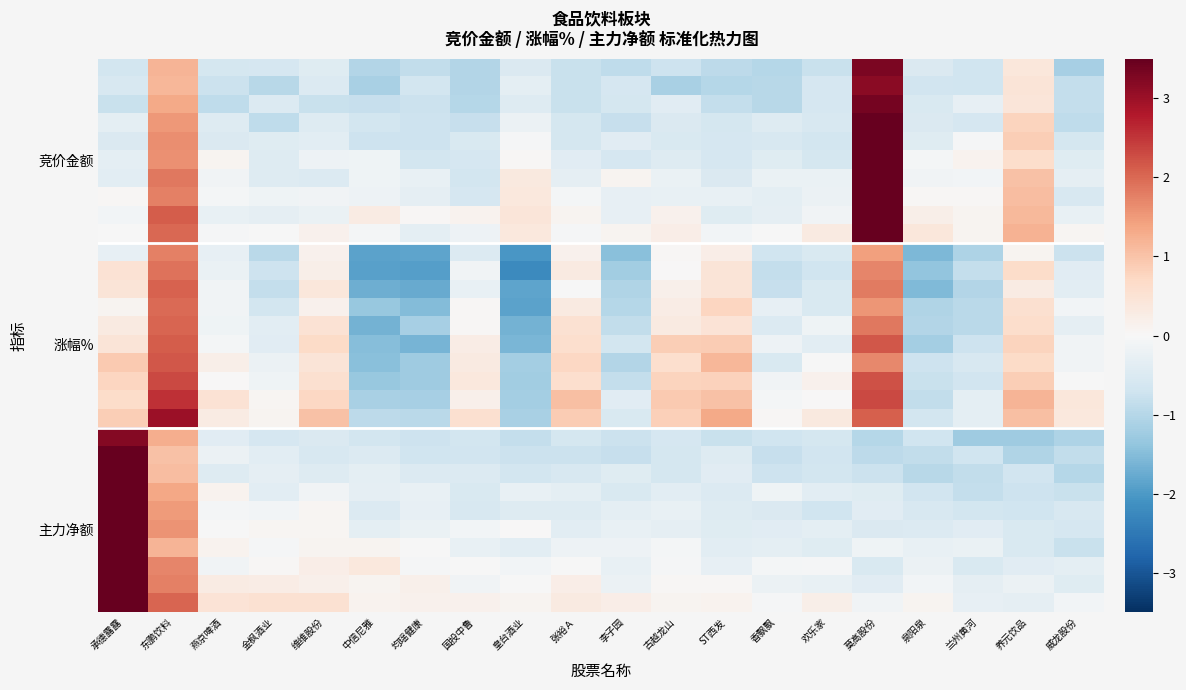

Reading left to right, extract all data points from this chart.

row_0: -0.6	1.2	-0.6	-0.6	-0.4	-1.0	-0.9	-1.0	-0.5	-0.8	-0.9	-0.7	-0.9	-1.0	-0.8	3.3	-0.5	-0.7	0.4	-1.2
row_1: -0.6	1.2	-0.7	-1.0	-0.5	-1.1	-0.7	-1.0	-0.3	-0.8	-0.6	-1.1	-1.0	-1.0	-0.6	3.2	-0.7	-0.7	0.4	-0.8
row_2: -0.8	1.3	-0.9	-0.5	-0.8	-0.8	-0.7	-1.0	-0.5	-0.8	-0.6	-0.4	-0.8	-1.0	-0.6	3.3	-0.5	-0.3	0.4	-0.8
row_3: -0.3	1.5	-0.4	-0.9	-0.4	-0.6	-0.7	-0.8	-0.2	-0.6	-0.8	-0.5	-0.6	-0.5	-0.5	3.5	-0.5	-0.6	0.8	-0.9
row_4: -0.5	1.6	-0.5	-0.4	-0.4	-0.7	-0.7	-0.5	-0.0	-0.6	-0.4	-0.5	-0.6	-0.6	-0.6	3.7	-0.4	-0.0	0.9	-0.6
row_5: -0.3	1.6	0.1	-0.5	-0.2	-0.1	-0.7	-0.6	0.0	-0.4	-0.6	-0.5	-0.6	-0.4	-0.6	3.6	-0.1	0.1	0.6	-0.4
row_6: -0.4	1.9	-0.1	-0.5	-0.5	-0.1	-0.2	-0.6	0.4	-0.3	0.1	-0.2	-0.5	-0.2	-0.2	3.9	-0.1	-0.1	1.0	-0.3
row_7: 0.0	1.8	-0.1	-0.2	-0.1	-0.2	-0.3	-0.6	0.4	-0.1	-0.3	-0.3	-0.3	-0.4	-0.2	3.7	0.0	0.1	1.1	-0.6
row_8: -0.1	2.1	-0.3	-0.3	-0.2	0.3	0.0	0.1	0.4	0.1	-0.3	0.2	-0.4	-0.3	-0.1	3.9	0.2	0.1	1.1	-0.3
row_9: -0.0	2.0	-0.0	-0.0	0.1	-0.1	-0.3	-0.2	0.4	-0.0	0.1	0.2	-0.1	-0.0	0.3	4.2	0.4	0.1	1.2	0.1
row_10: -0.3	1.8	-0.3	-0.9	0.2	-1.9	-1.9	-0.5	-2.0	0.1	-1.5	0.1	0.2	-0.7	-0.5	1.4	-1.6	-1.1	0.1	-0.8
row_11: 0.5	1.9	-0.2	-0.7	0.2	-1.9	-1.9	-0.1	-2.2	0.3	-1.2	0.0	0.4	-0.8	-0.7	1.7	-1.4	-0.8	0.7	-0.4
row_12: 0.4	2.1	-0.1	-0.8	0.4	-1.7	-1.8	-0.3	-1.8	-0.0	-1.1	0.2	0.4	-0.8	-0.5	1.8	-1.6	-1.0	0.3	-0.4
row_13: 0.1	2.0	-0.1	-0.7	0.2	-1.3	-1.5	0.0	-1.9	0.3	-1.0	0.3	0.8	-0.3	-0.5	1.5	-1.0	-0.9	0.6	-0.1
row_14: 0.3	2.0	-0.2	-0.4	0.5	-1.7	-1.2	0.0	-1.7	0.5	-0.8	0.3	0.5	-0.5	-0.1	1.8	-1.0	-0.9	0.6	-0.3
row_15: 0.5	2.1	-0.1	-0.4	0.7	-1.5	-1.6	0.2	-1.6	0.6	-0.6	0.9	0.9	-0.2	-0.4	2.2	-1.2	-0.7	0.8	-0.1
row_16: 0.9	2.2	0.2	-0.2	0.4	-1.5	-1.3	0.3	-1.2	0.7	-1.0	0.6	1.1	-0.5	-0.0	1.7	-0.7	-0.6	0.7	-0.1
row_17: 0.8	2.3	0.0	-0.1	0.6	-1.3	-1.2	0.4	-1.2	0.6	-0.8	0.8	0.8	-0.1	0.1	2.2	-0.8	-0.7	0.9	-0.0
row_18: 0.6	2.6	0.5	0.1	0.7	-1.1	-1.2	0.2	-1.2	1.0	-0.4	0.9	1.0	-0.1	0.0	2.3	-0.9	-0.4	1.2	0.4
row_19: 0.9	3.0	0.3	0.1	1.0	-0.9	-1.0	0.6	-1.1	0.9	-0.5	0.8	1.3	0.1	0.3	2.1	-0.7	-0.3	1.0	0.4
row_20: 3.2	1.3	-0.4	-0.6	-0.5	-0.7	-0.7	-0.6	-0.8	-0.6	-0.8	-0.6	-0.8	-0.7	-0.6	-1.0	-0.7	-1.3	-1.2	-1.1
row_21: 3.6	1.0	-0.2	-0.4	-0.6	-0.5	-0.7	-0.7	-0.7	-0.7	-0.8	-0.6	-0.4	-0.8	-0.7	-0.9	-0.9	-0.7	-1.1	-0.9
row_22: 3.5	1.1	-0.4	-0.3	-0.4	-0.3	-0.5	-0.5	-0.7	-0.6	-0.4	-0.6	-0.4	-0.7	-0.6	-0.8	-1.0	-0.9	-0.7	-1.0
row_23: 3.7	1.4	0.1	-0.4	-0.1	-0.3	-0.3	-0.5	-0.2	-0.4	-0.5	-0.4	-0.5	-0.2	-0.4	-0.4	-0.7	-0.8	-0.7	-0.8
row_24: 3.8	1.5	-0.1	-0.1	0.1	-0.5	-0.3	-0.6	-0.5	-0.5	-0.3	-0.3	-0.5	-0.5	-0.7	-0.4	-0.6	-0.6	-0.7	-0.6
row_25: 3.9	1.6	-0.0	0.1	0.1	-0.4	-0.2	-0.1	0.0	-0.4	-0.3	-0.3	-0.4	-0.4	-0.4	-0.5	-0.5	-0.4	-0.5	-0.6
row_26: 4.0	1.2	0.1	-0.0	0.1	0.1	-0.0	-0.3	-0.4	-0.2	-0.2	-0.1	-0.4	-0.4	-0.4	-0.2	-0.3	-0.2	-0.5	-0.8
row_27: 3.8	1.7	-0.1	0.0	0.2	0.4	-0.1	-0.0	-0.1	-0.0	-0.3	-0.0	-0.3	-0.1	-0.1	-0.5	-0.2	-0.5	-0.4	-0.3
row_28: 4.3	1.8	0.3	0.3	0.2	0.1	0.2	-0.1	-0.0	0.2	-0.2	0.1	0.0	-0.2	-0.3	-0.4	-0.1	-0.3	-0.2	-0.4
row_29: 4.3	2.0	0.5	0.5	0.5	0.1	0.1	0.1	0.1	0.3	0.2	0.1	0.1	-0.1	0.2	-0.1	0.1	-0.3	-0.3	-0.1